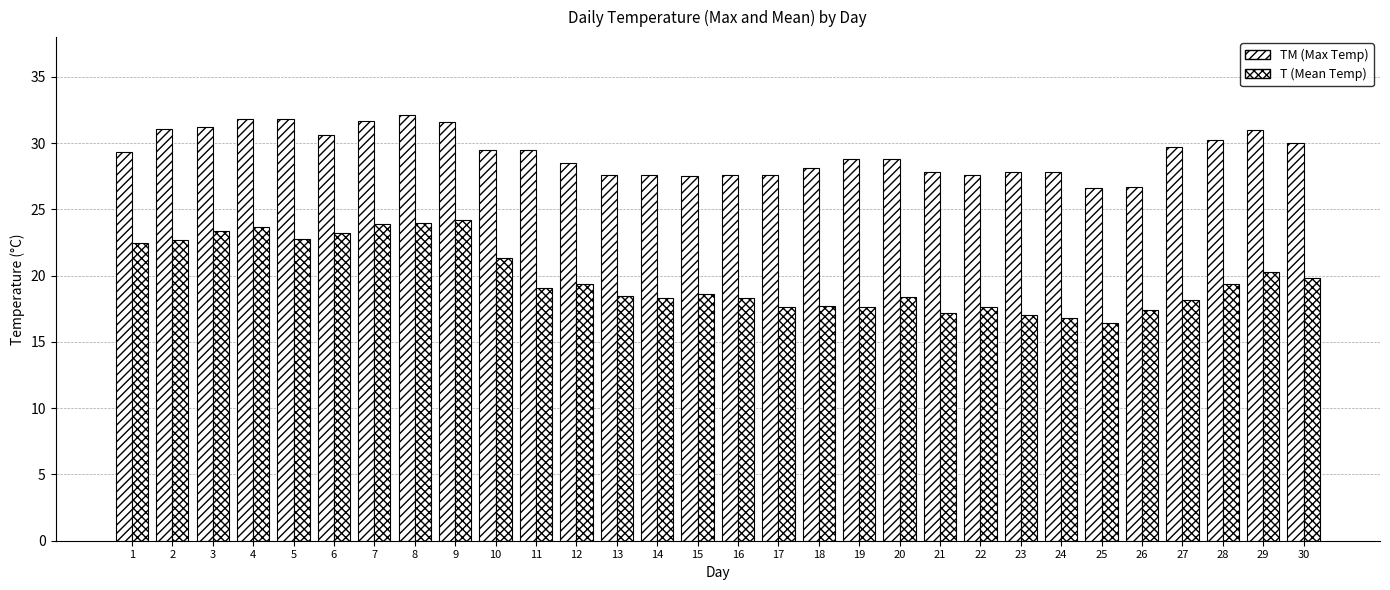

At which category is the sum across all series the highest?

8